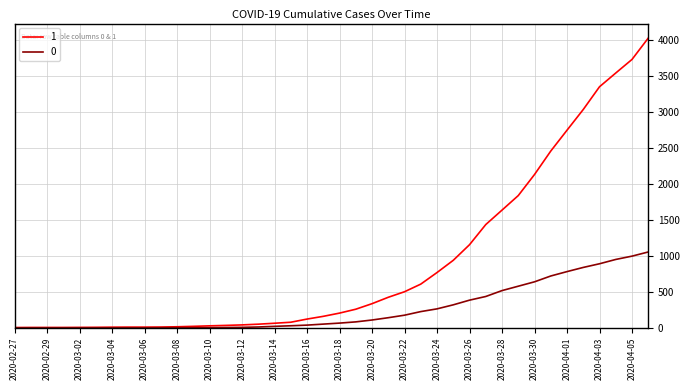

How many lines are shown in the chart?

2